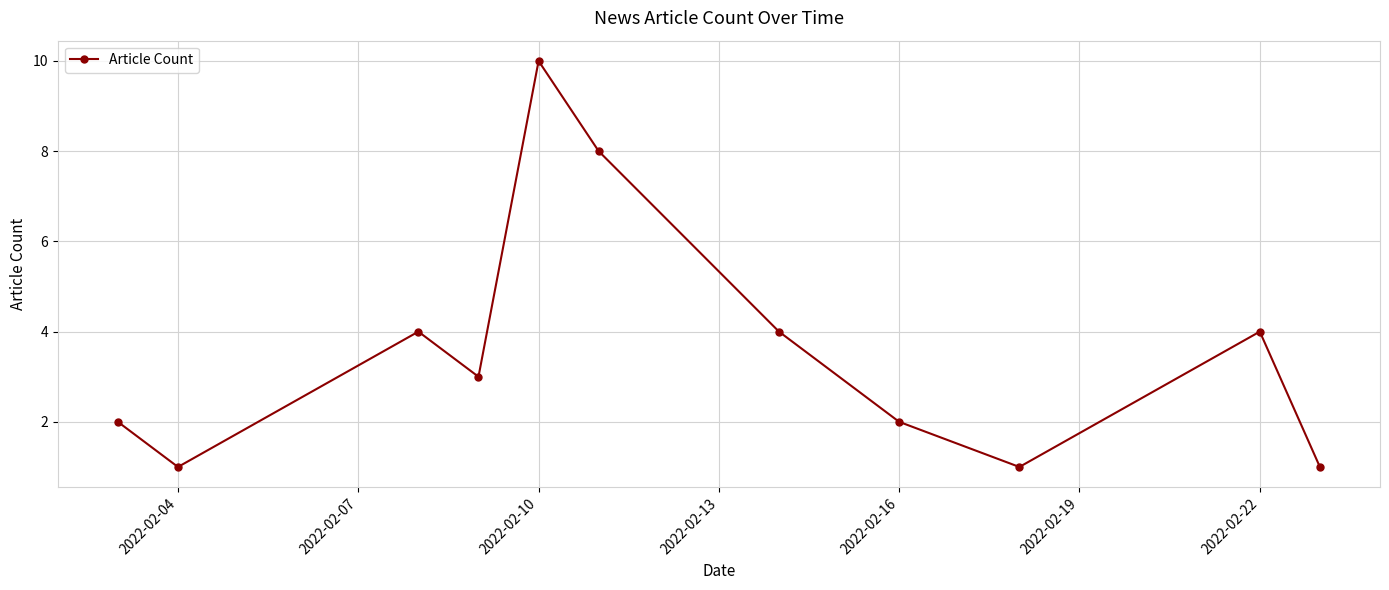

How many interior local valleys (lower than both neighbors) does the data have?

3